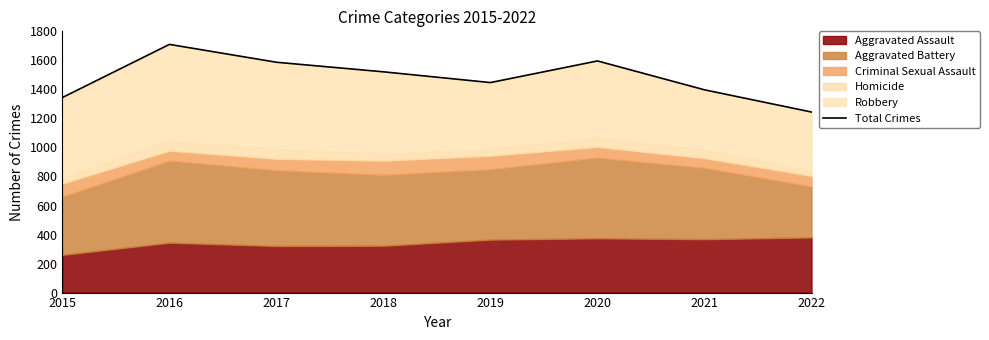

At which label does the data first exceed 1521?

2016